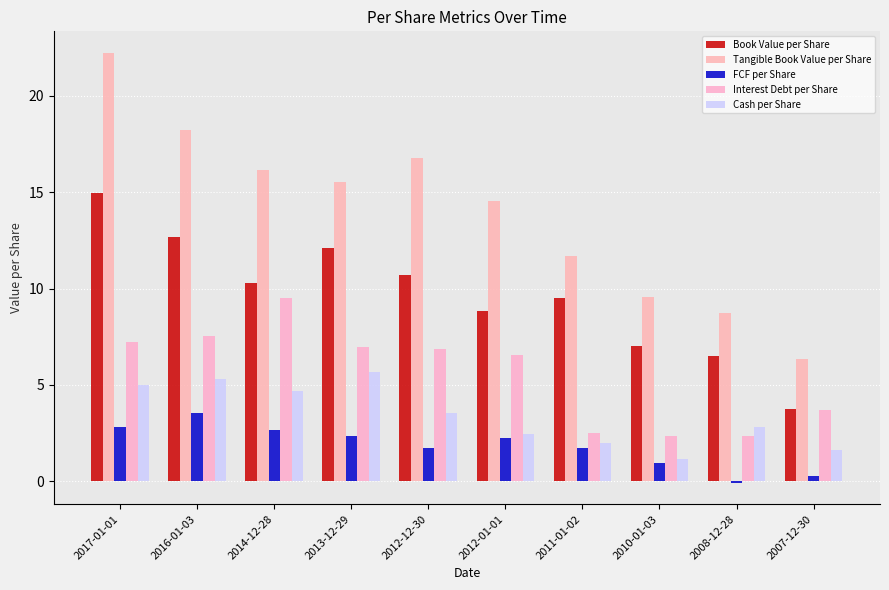

Are the bars horizontal?

No